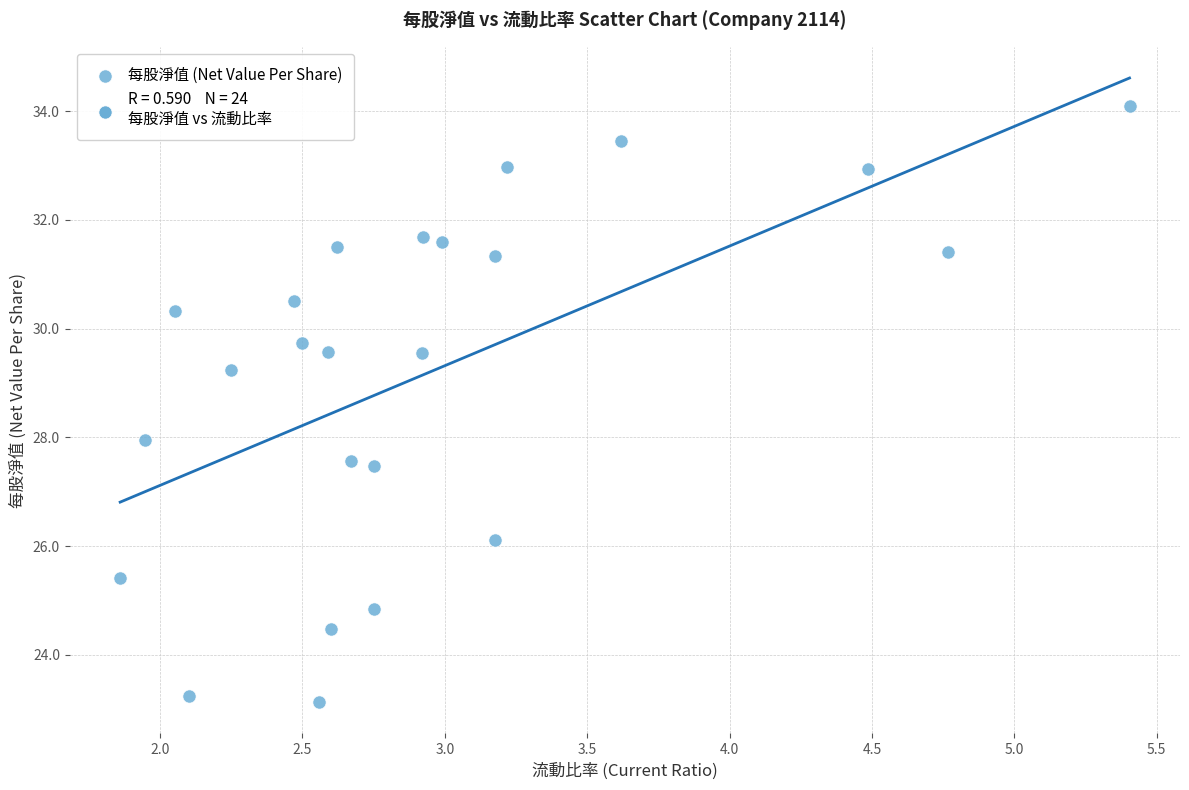

What is the range of Y values (max minus min)?

11.0